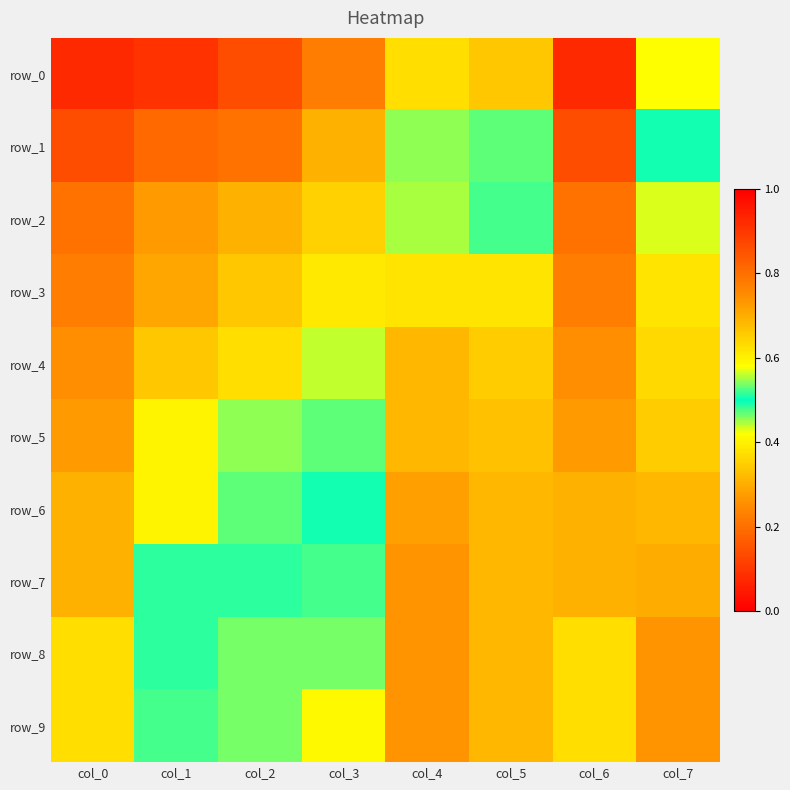

Reading left to right, list all the values displayed in this chart.

row_0: col_0=0.1	col_1=0.1	col_2=0.1	col_3=0.2	col_4=0.4	col_5=0.3	col_6=0.1	col_7=0.4
row_1: col_0=0.1	col_1=0.2	col_2=0.2	col_3=0.3	col_4=0.5	col_5=0.5	col_6=0.1	col_7=0.5
row_2: col_0=0.2	col_1=0.3	col_2=0.3	col_3=0.4	col_4=0.6	col_5=0.5	col_6=0.2	col_7=0.6
row_3: col_0=0.2	col_1=0.3	col_2=0.3	col_3=0.4	col_4=0.6	col_5=0.6	col_6=0.2	col_7=0.6
row_4: col_0=0.3	col_1=0.3	col_2=0.4	col_3=0.4	col_4=0.7	col_5=0.7	col_6=0.3	col_7=0.6
row_5: col_0=0.3	col_1=0.4	col_2=0.5	col_3=0.5	col_4=0.7	col_5=0.7	col_6=0.3	col_7=0.7
row_6: col_0=0.3	col_1=0.4	col_2=0.5	col_3=0.5	col_4=0.7	col_5=0.7	col_6=0.3	col_7=0.7
row_7: col_0=0.3	col_1=0.5	col_2=0.5	col_3=0.5	col_4=0.7	col_5=0.7	col_6=0.3	col_7=0.7
row_8: col_0=0.4	col_1=0.5	col_2=0.5	col_3=0.5	col_4=0.7	col_5=0.7	col_6=0.4	col_7=0.7
row_9: col_0=0.4	col_1=0.5	col_2=0.5	col_3=0.6	col_4=0.7	col_5=0.7	col_6=0.4	col_7=0.7